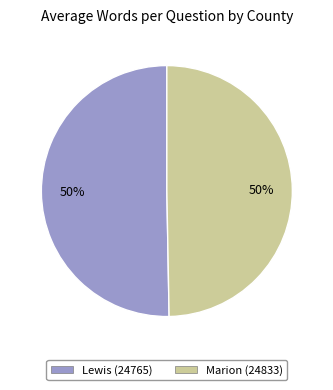

To the nearest percent, what is the average slice percentage?

50%